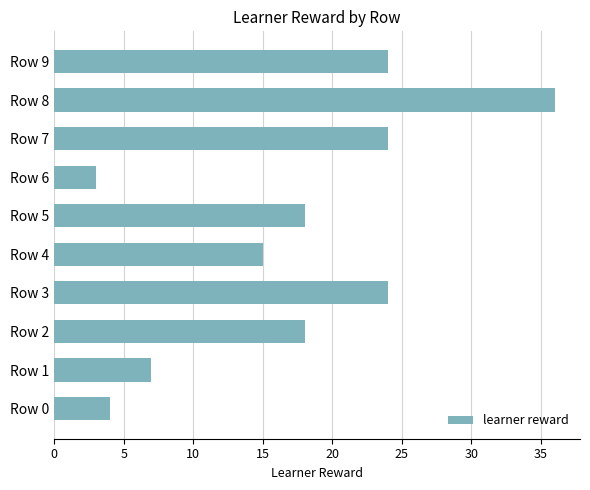

What is the ratio of the value at Row 4 to the value at Row 2?

0.8